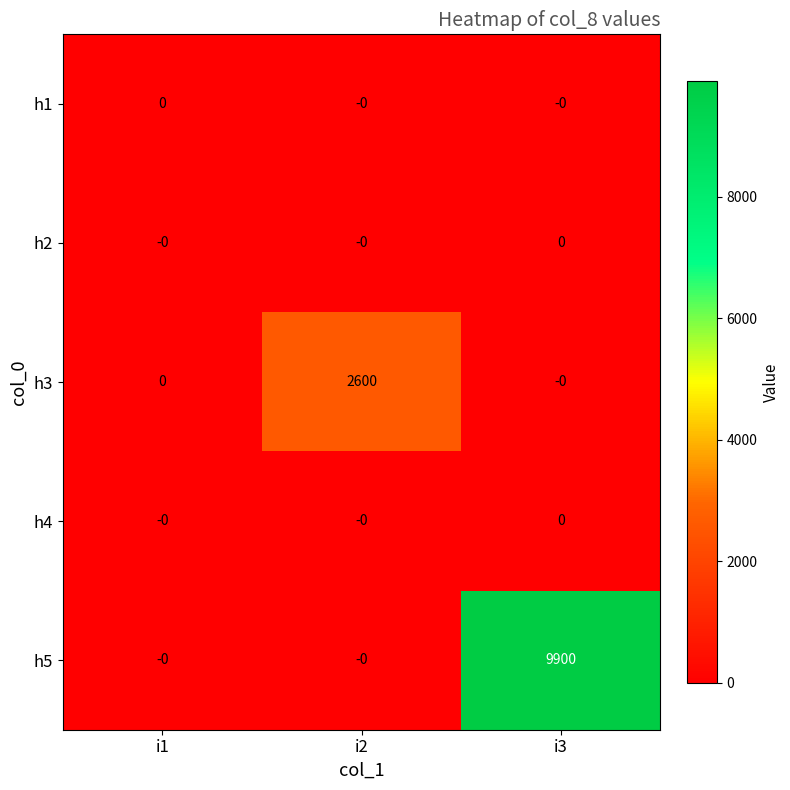

Reading left to right, transcribe all the data shown in this chart.

h1: i1=0	i2=0	i3=0
h2: i1=0	i2=0	i3=0
h3: i1=0	i2=2600	i3=0
h4: i1=0	i2=0	i3=0
h5: i1=0	i2=0	i3=9900